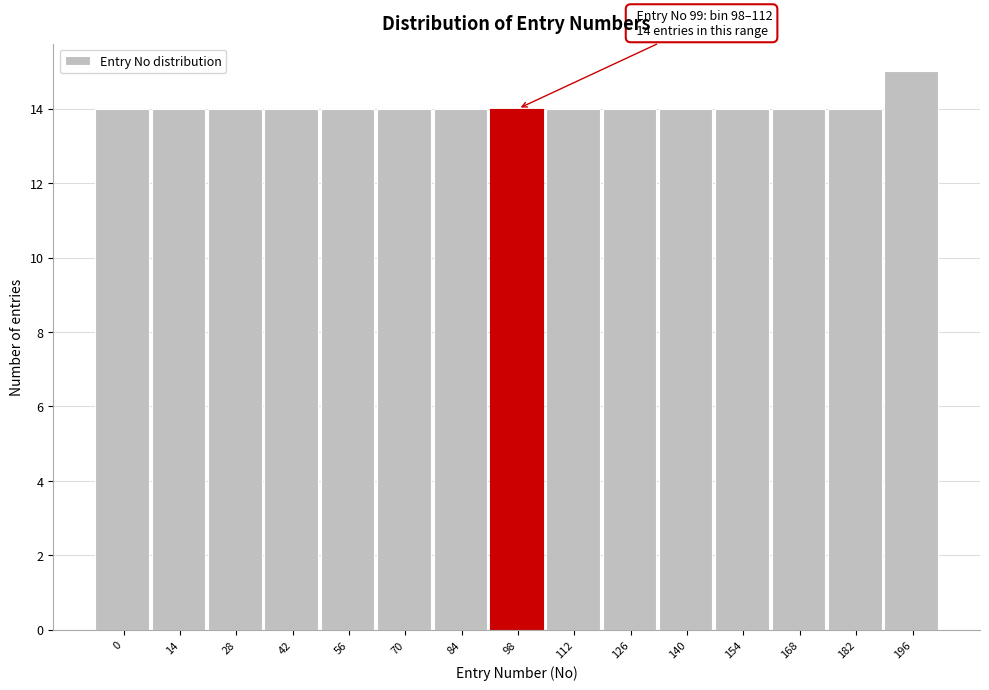

Reading right to left, what are all the values shown in this chart?

15	14	14	14	14	14	14	14	14	14	14	14	14	14	14